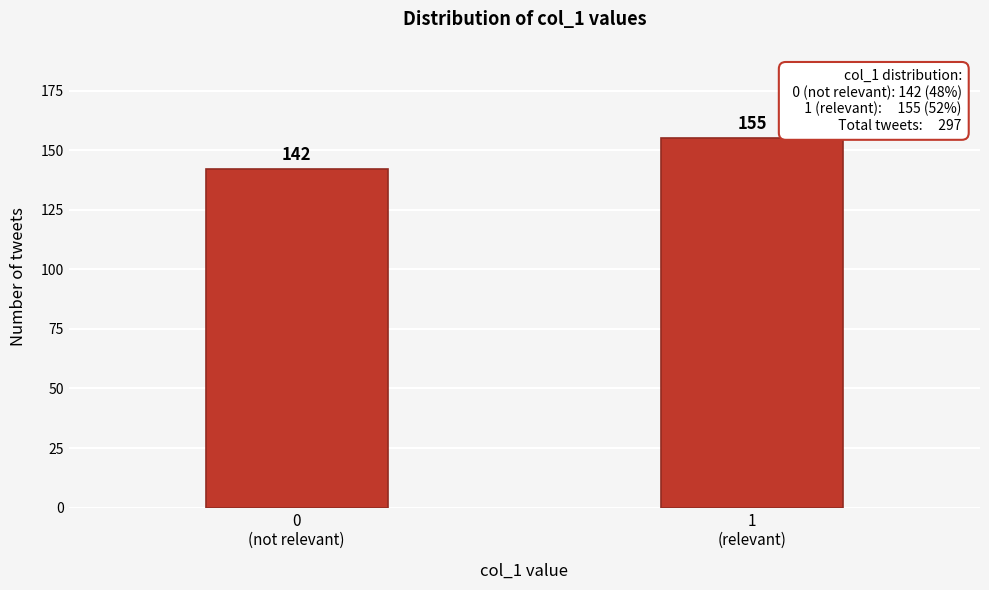

Reading left to right, transcribe all the data shown in this chart.

142	155